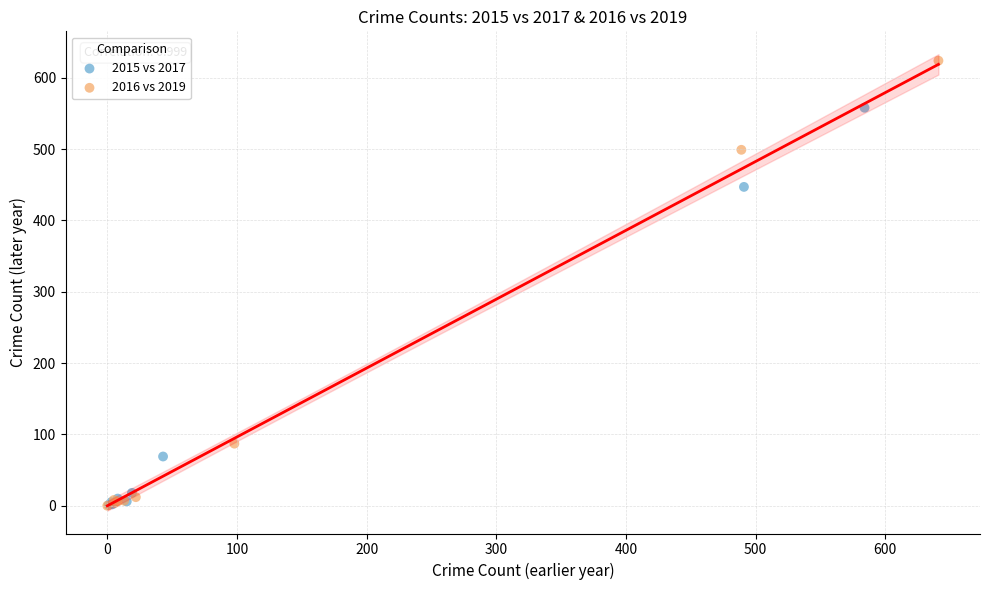

Which series has the widest spread of Y values?

2016 vs 2019